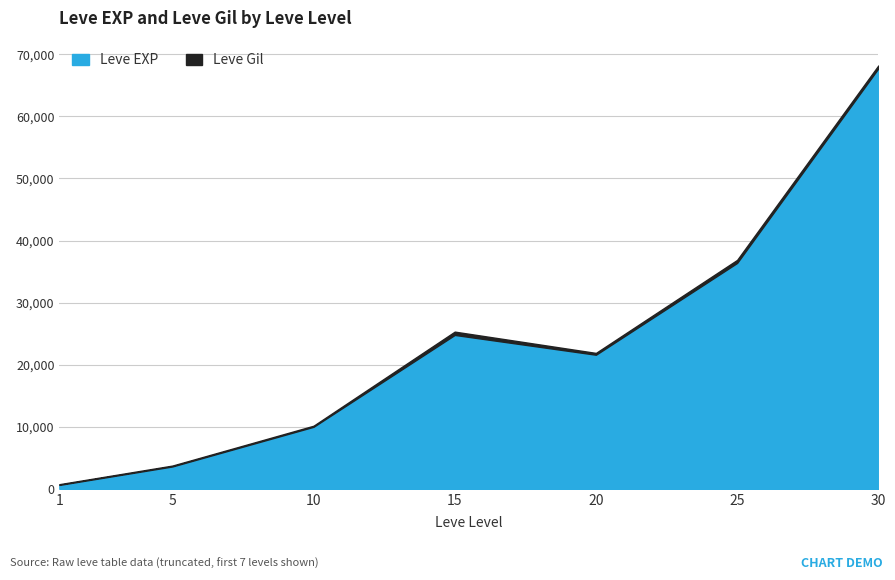

True or false: there are more than 2 points higher than both neighbors.

False